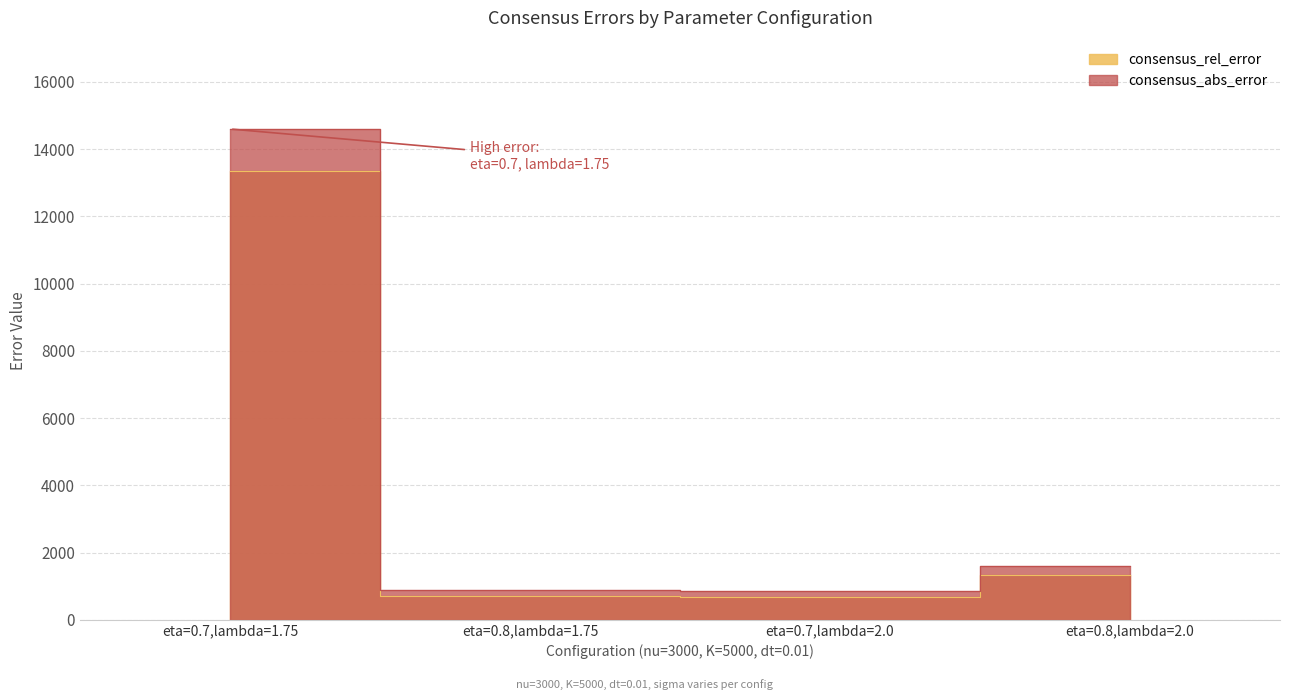

True or false: consensus_abs_error and consensus_rel_error intersect in this chart.

False